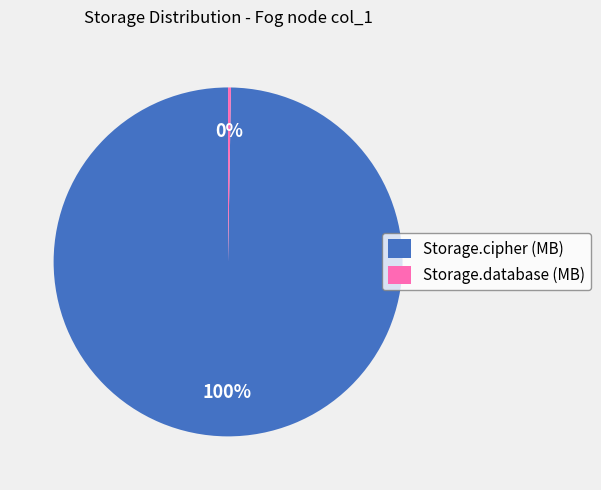

Is it true that Storage.cipher (MB) is 100% of the pie?

True